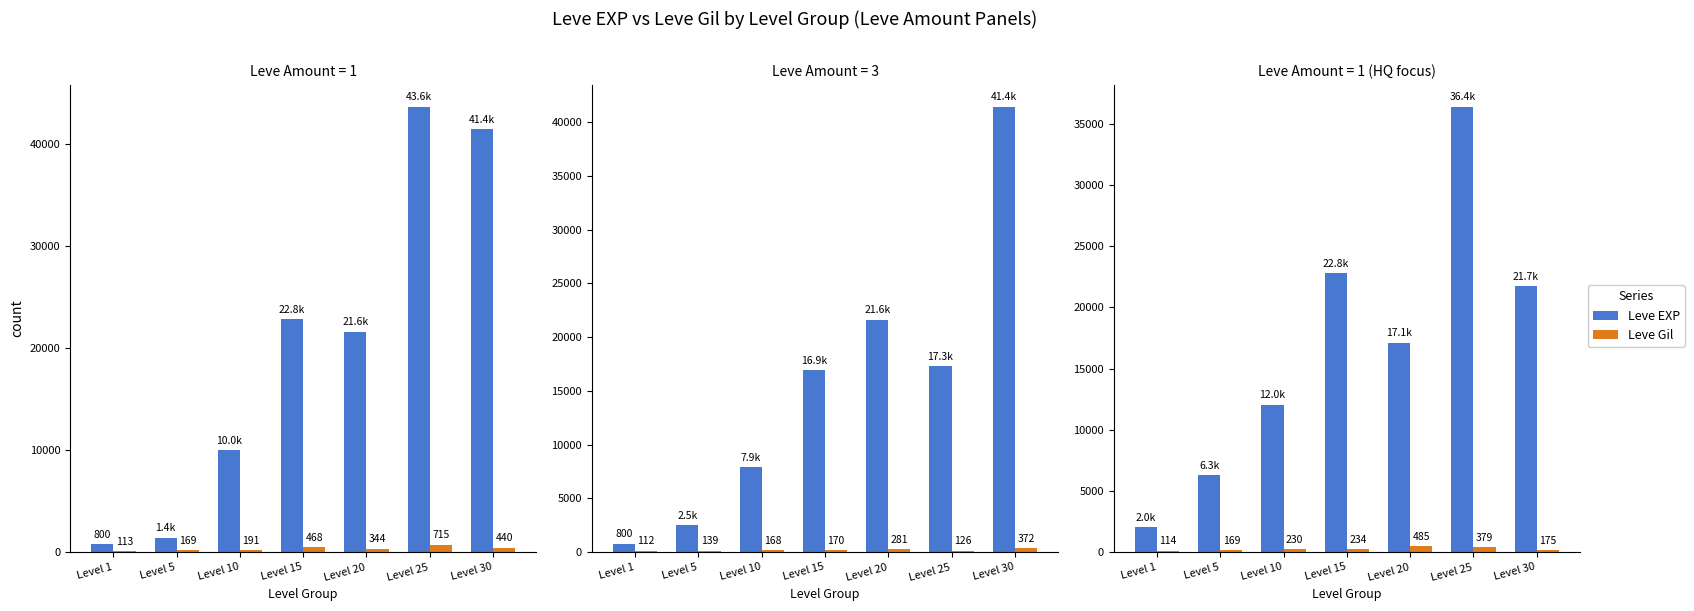

The Leve EXP series shows 6280 at Level 5. True or false?

True